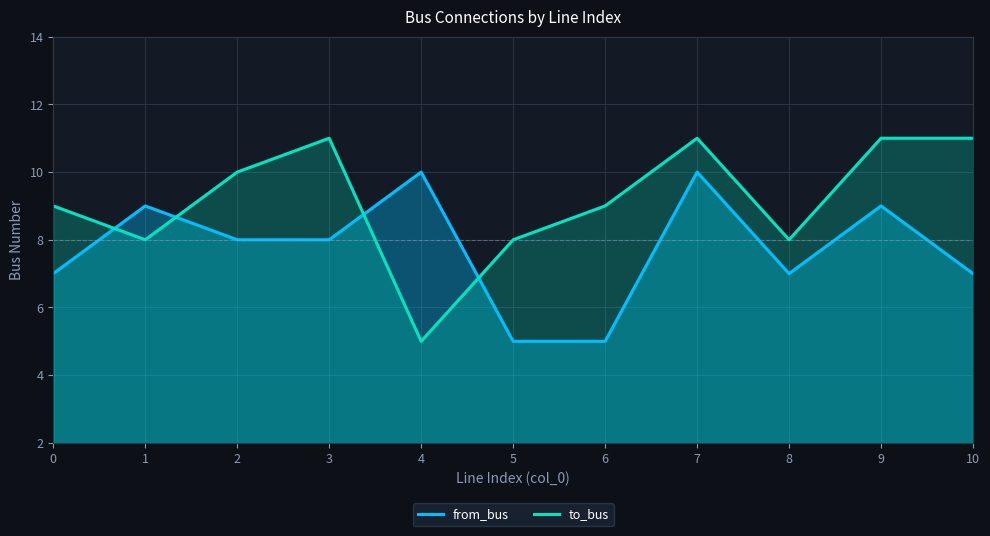

What is the difference between the highest and lowest values at 1?

1